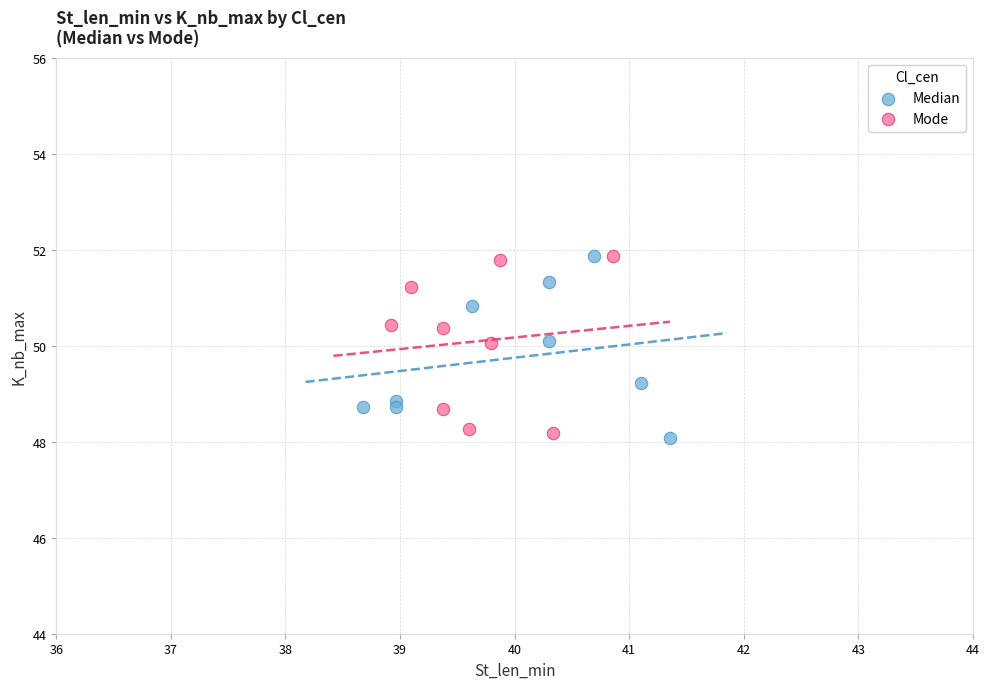

Which series contains the lowest Y value?

Median